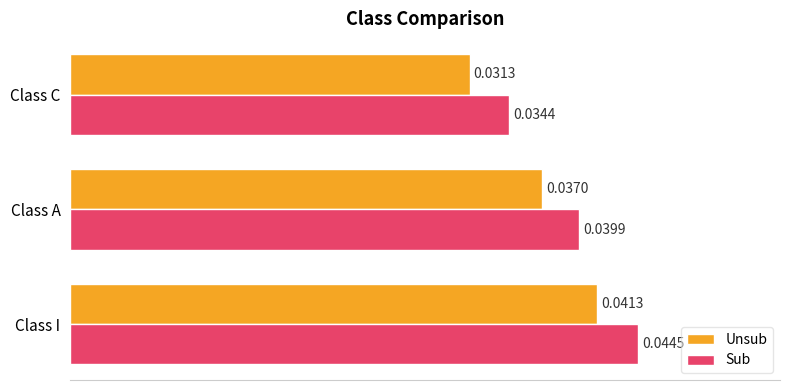

Which series has the largest total across all categories?

Sub